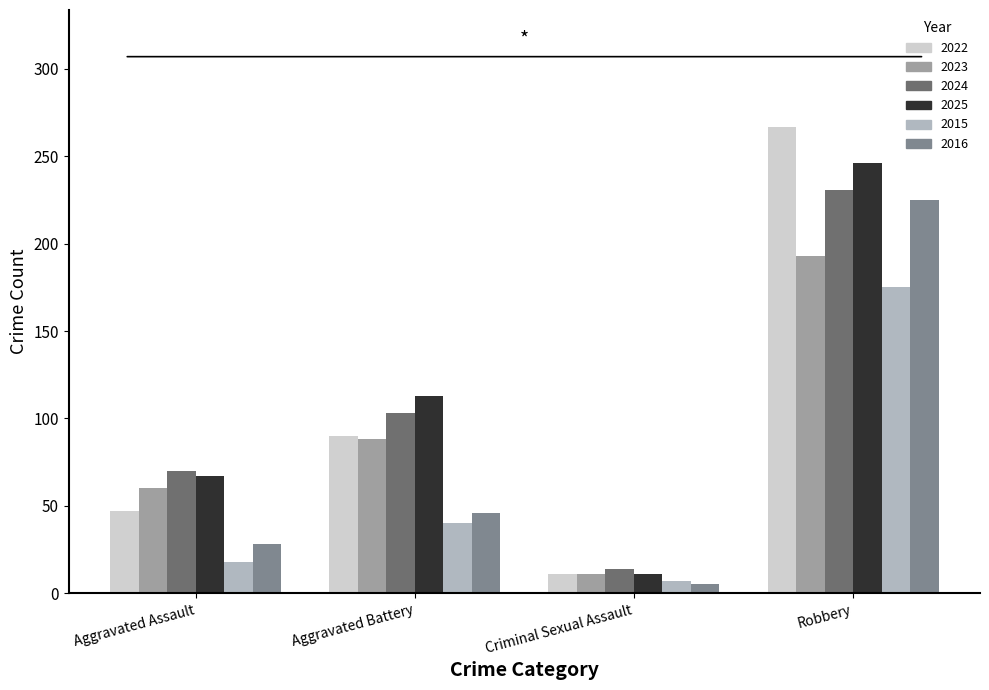

What position from the right is Criminal Sexual Assault?

2